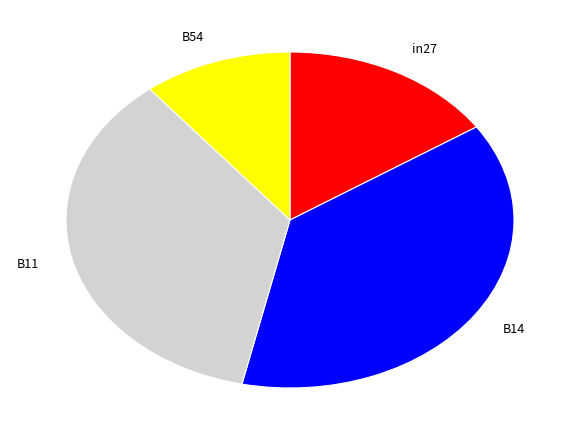

How many segments does this pie chart have?

4